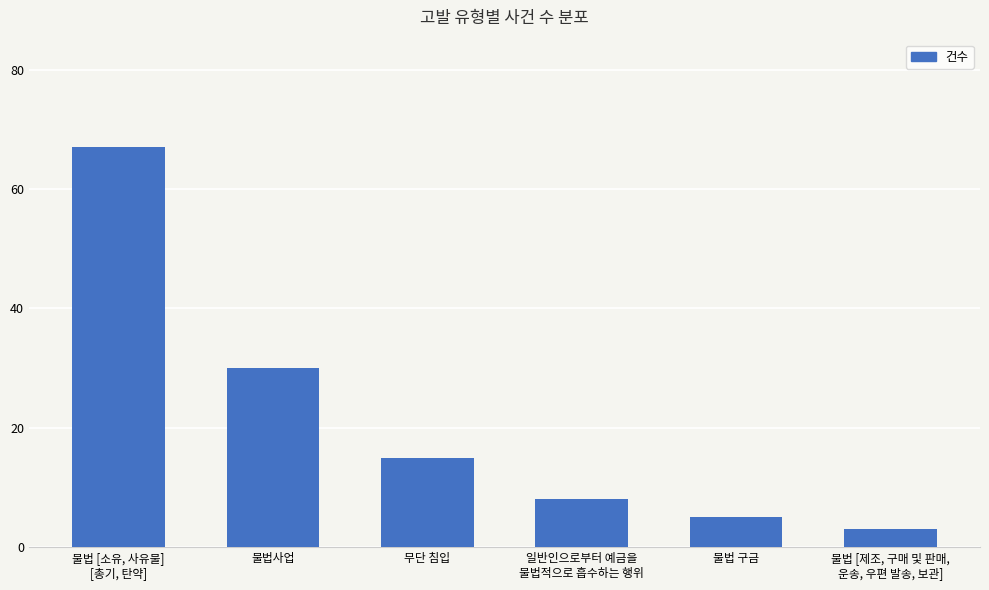

Which category has the lowest value across all series?

불법 [제조, 구매 및 판매,
운송, 우편 발송, 보관]